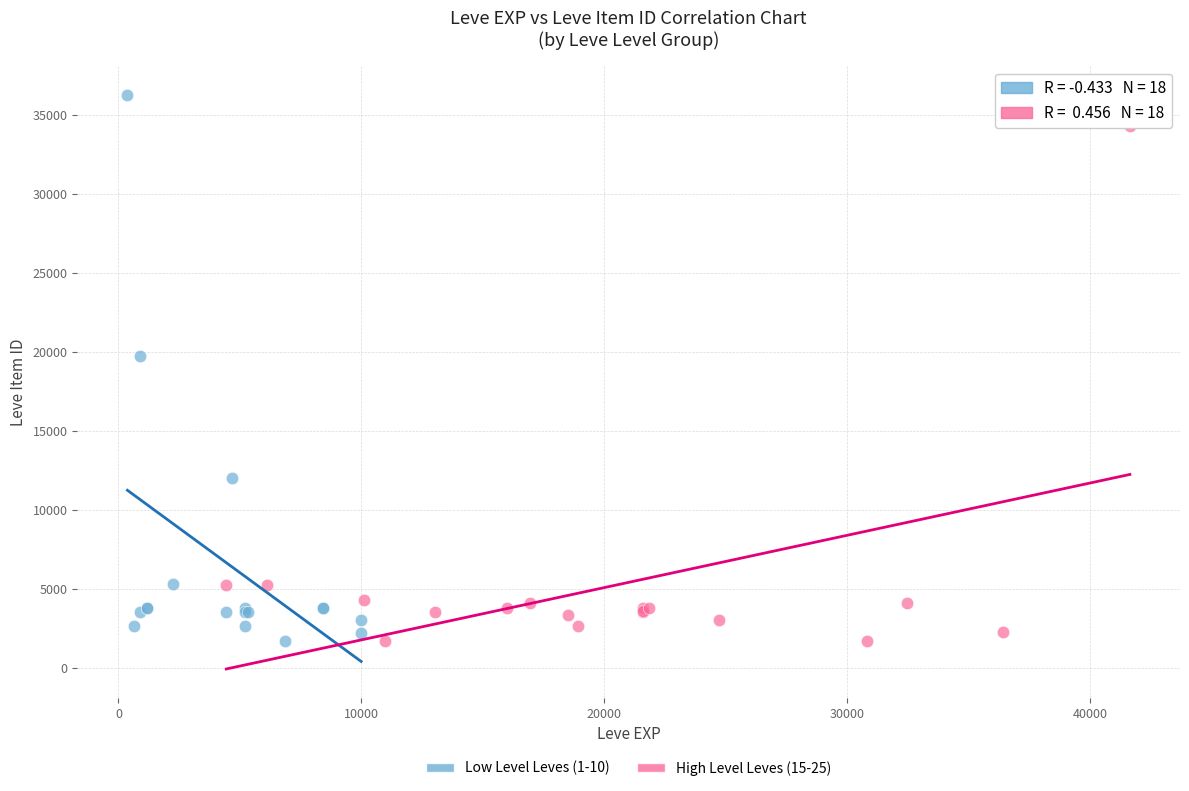

Which series has the largest Y range (max minus min)?

Low Level Leves (1-10)